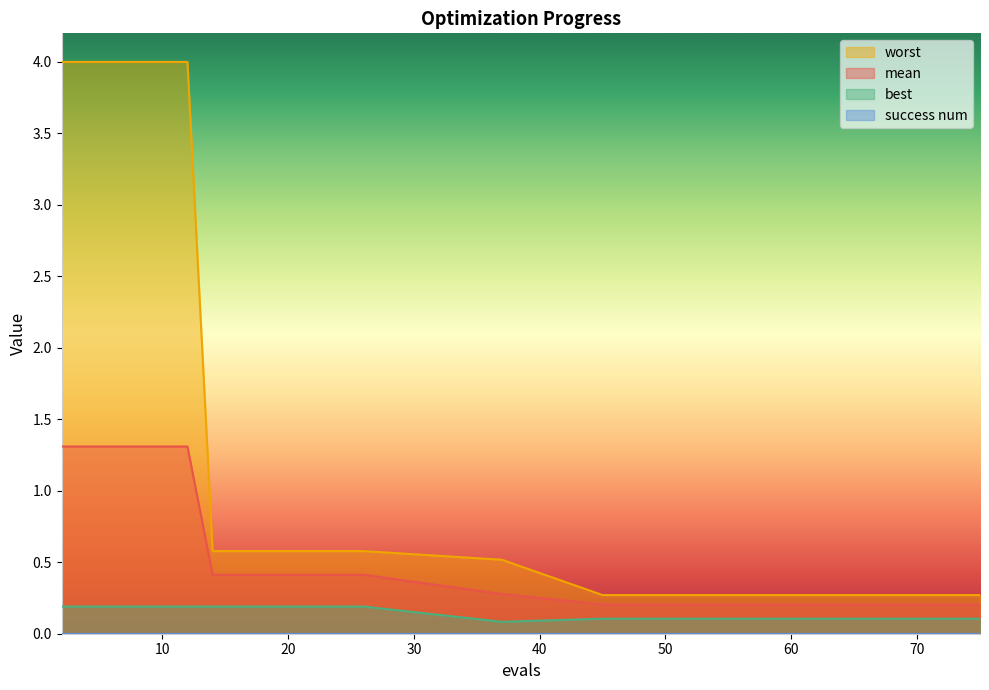

The value of mean at 69 is 0.3. True or false?

False